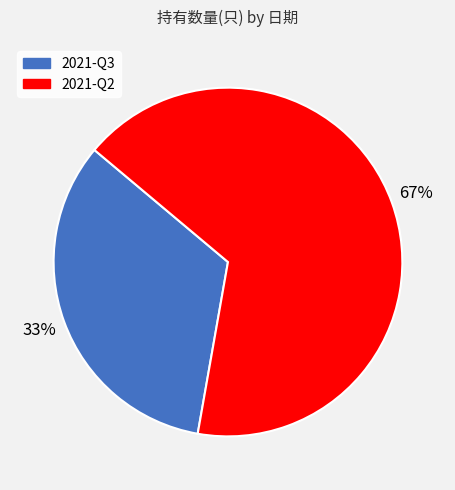

Count the number of slices in the pie.

2